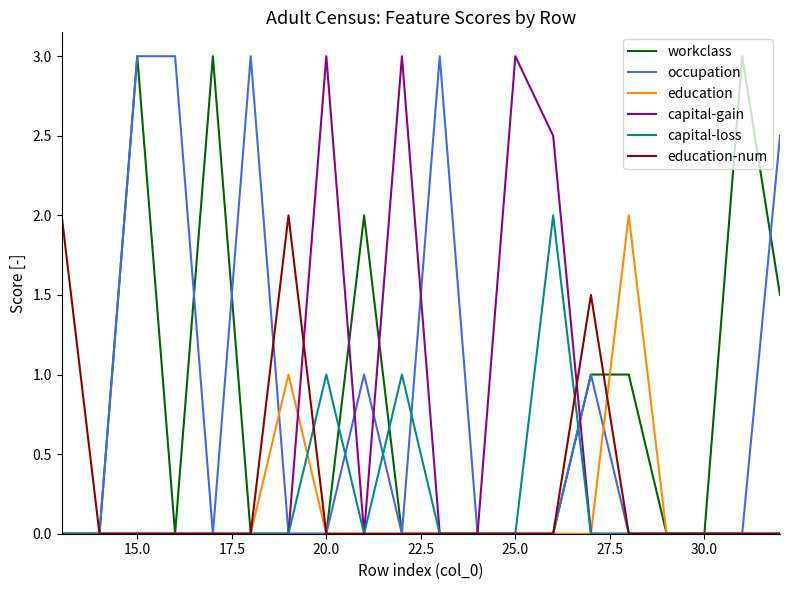

What is the greatest value displayed?

3.0